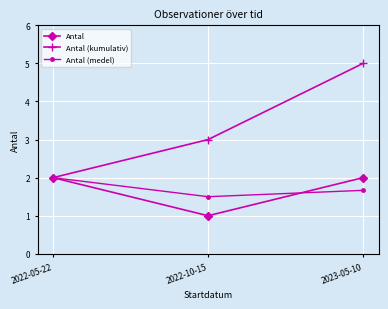

What is the difference between the Antal (medel) values at 2023-05-10 and 2022-05-22?

0.3